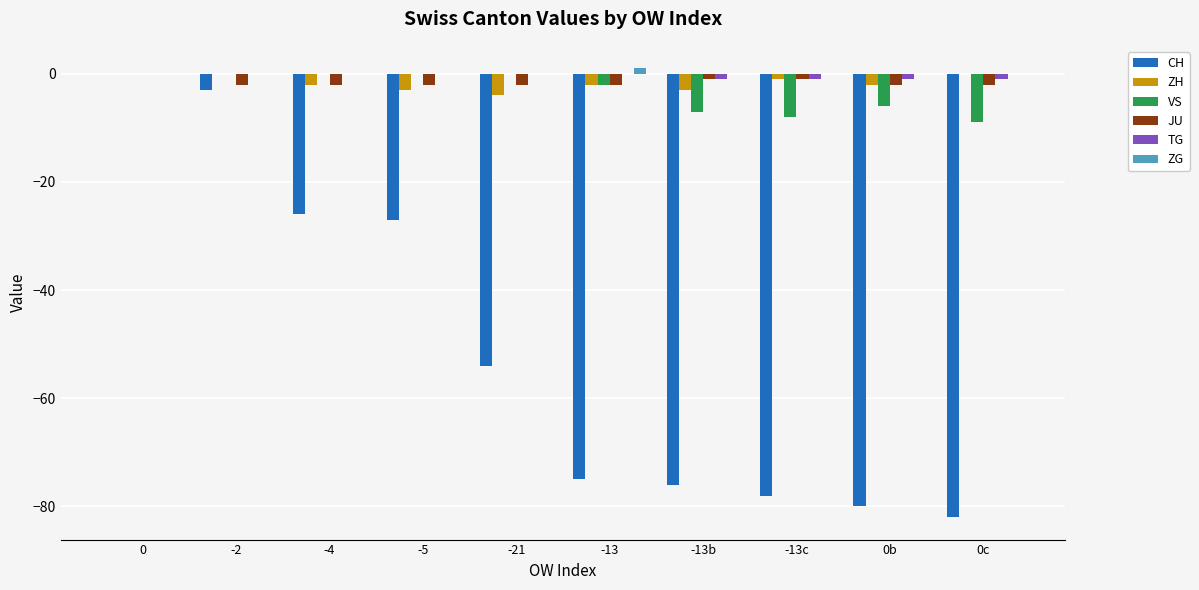

How many values in the JU series exceed -2?

3